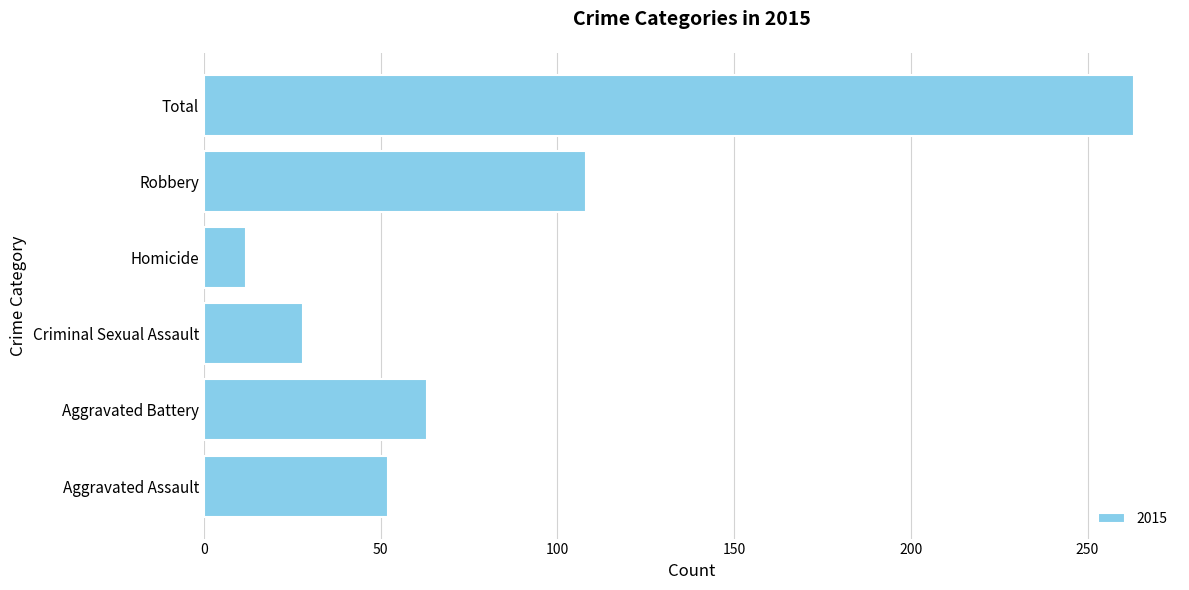

Approximately how many times larger is the value at Total compared to Aggravated Battery?

4.2